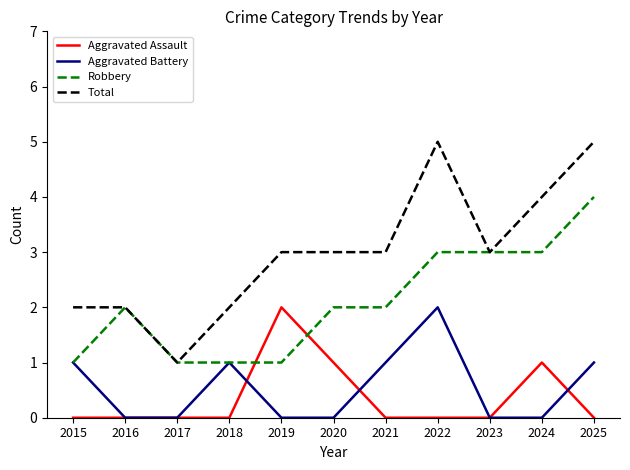

At which label does Aggravated Assault reach its peak?

2019